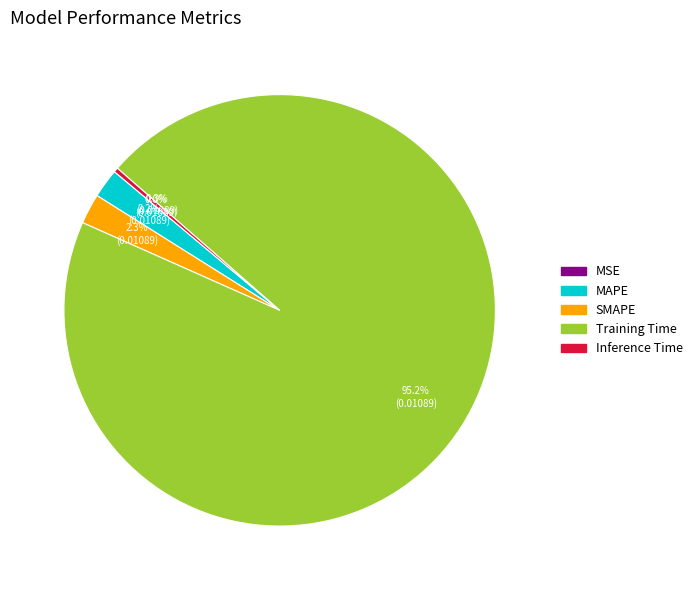

Does MAPE account for over 50% of the chart?

No